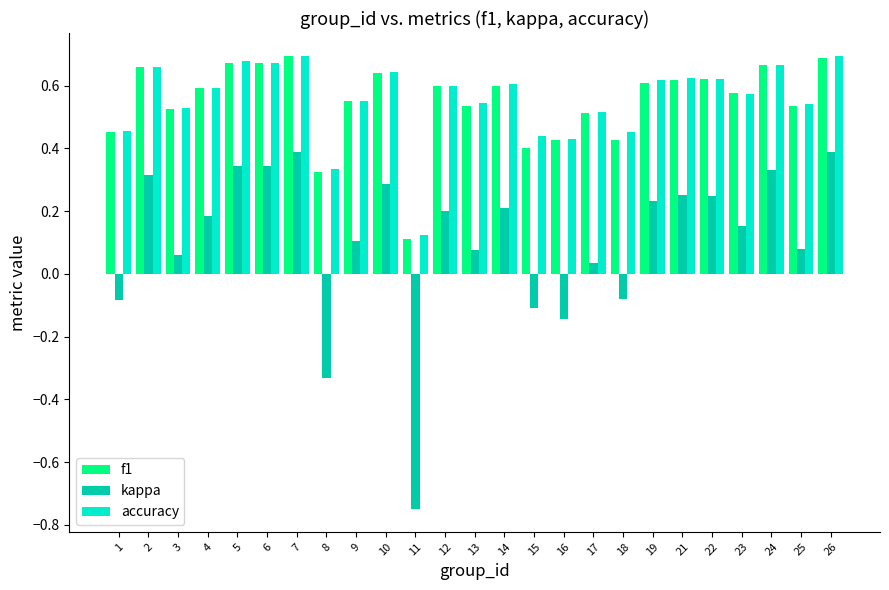

Which category has the lowest value in the f1 series?

11